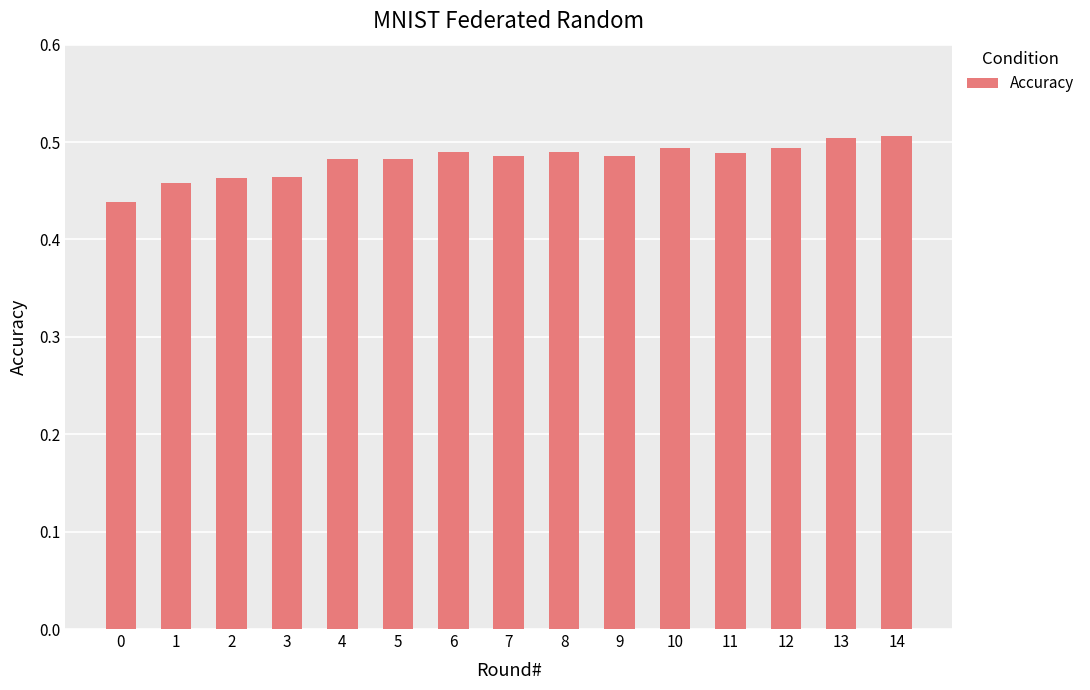

How many values are between 0 and 1?

15